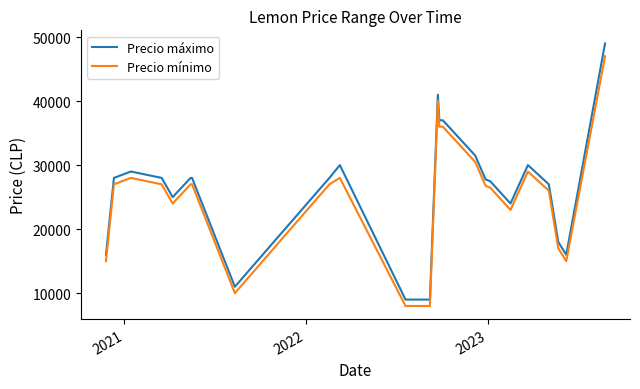

What is the highest value of the Precio mínimo series?

47000